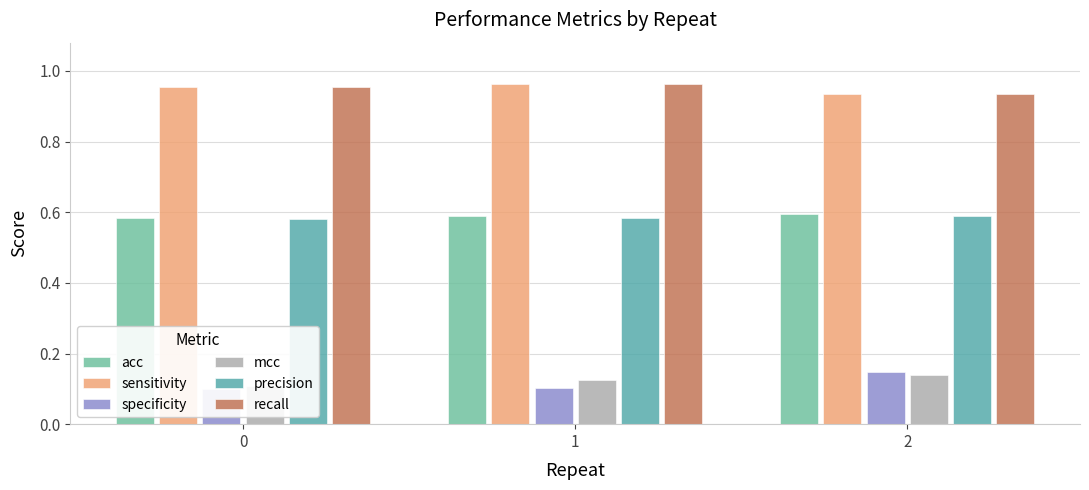

How many groups of bars are there?

3